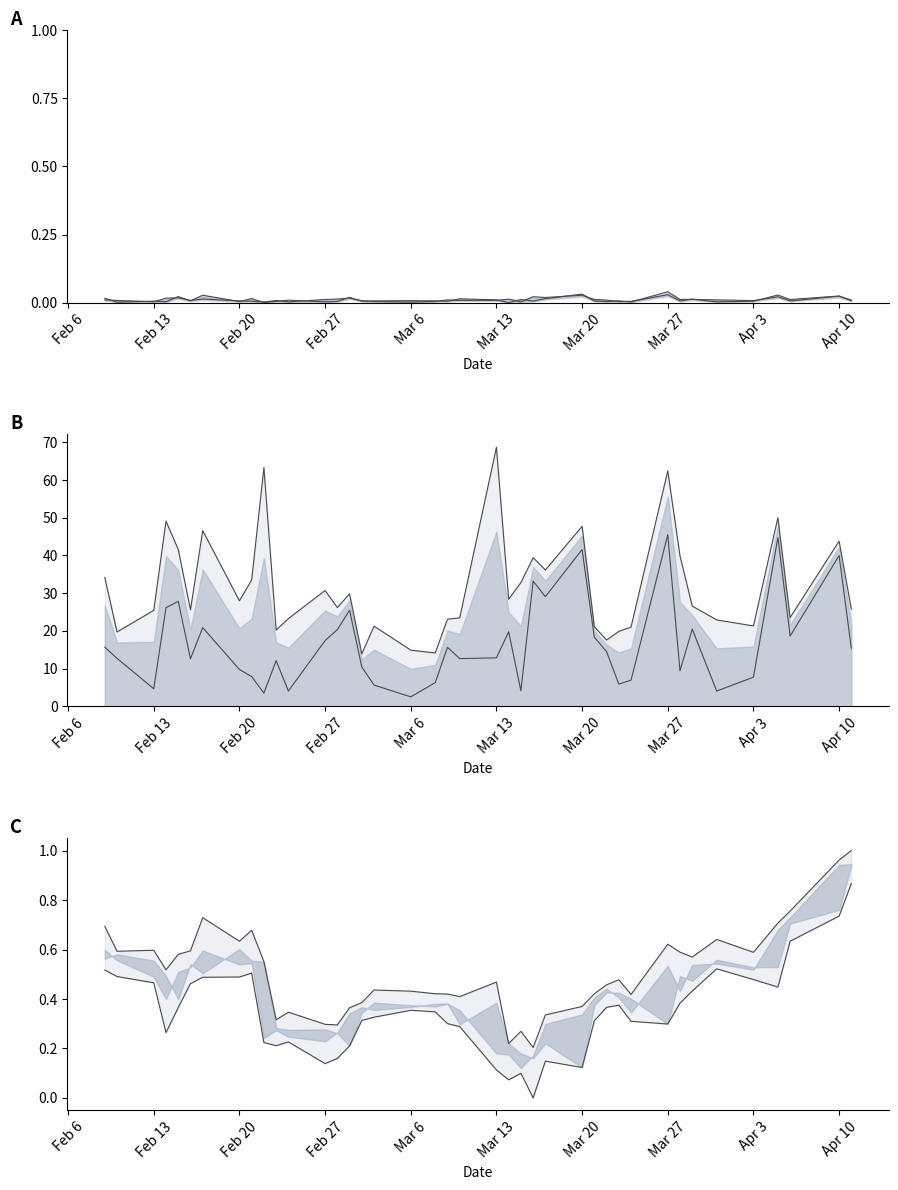

Is the value of High-Low at 21 greater than the value of Close-Low at 32?

Yes